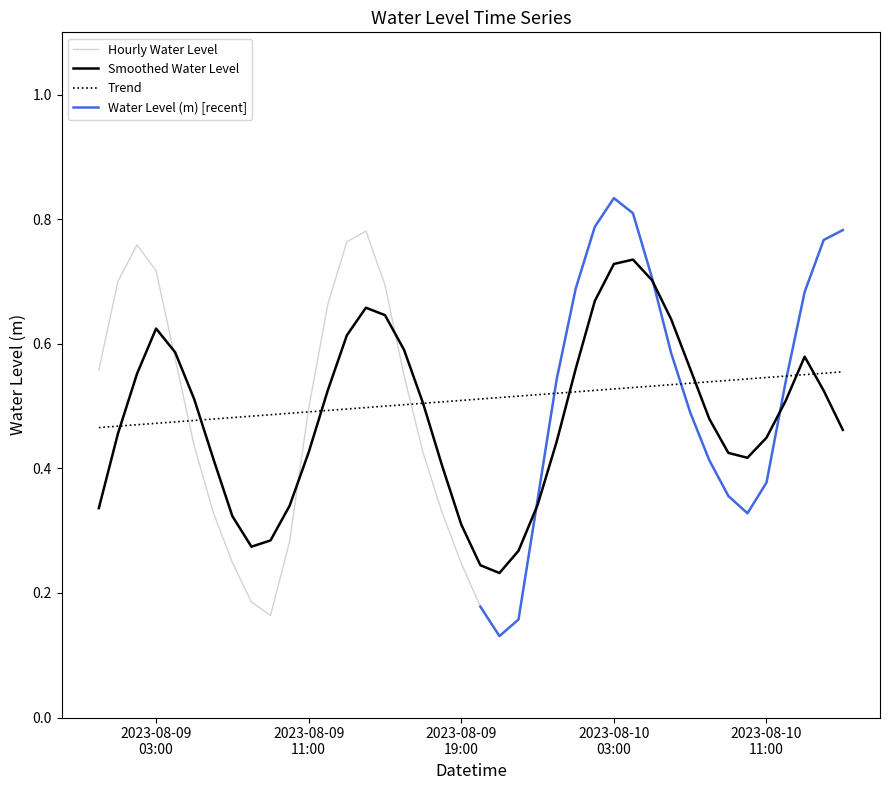

At which label is the value closest to 0?

2023-08-09 21:00:00